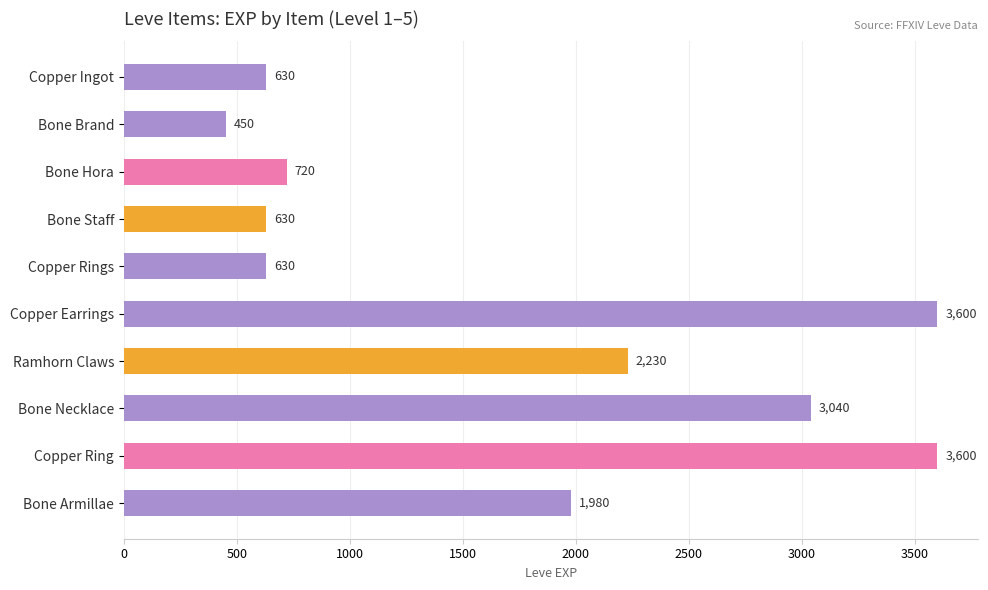

What is the change in value from Bone Staff to Bone Armillae?

+1350